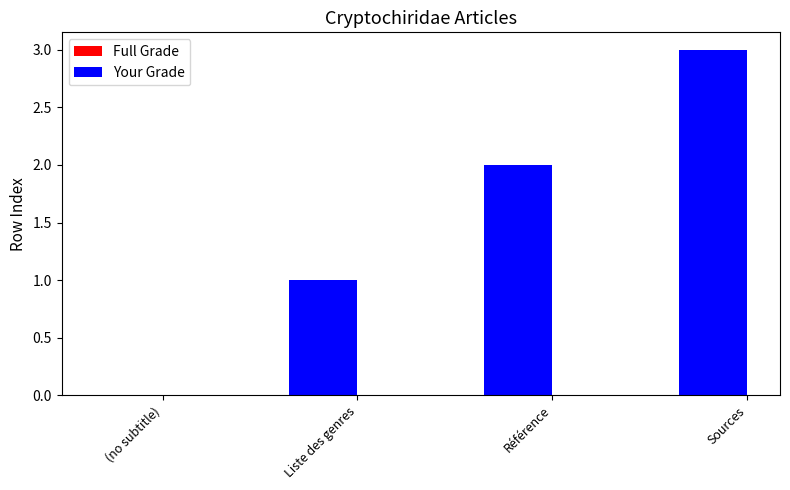

Reading left to right, extract all data points from this chart.

Full Grade: 0	1	2	3
Your Grade: 0	1	2	3